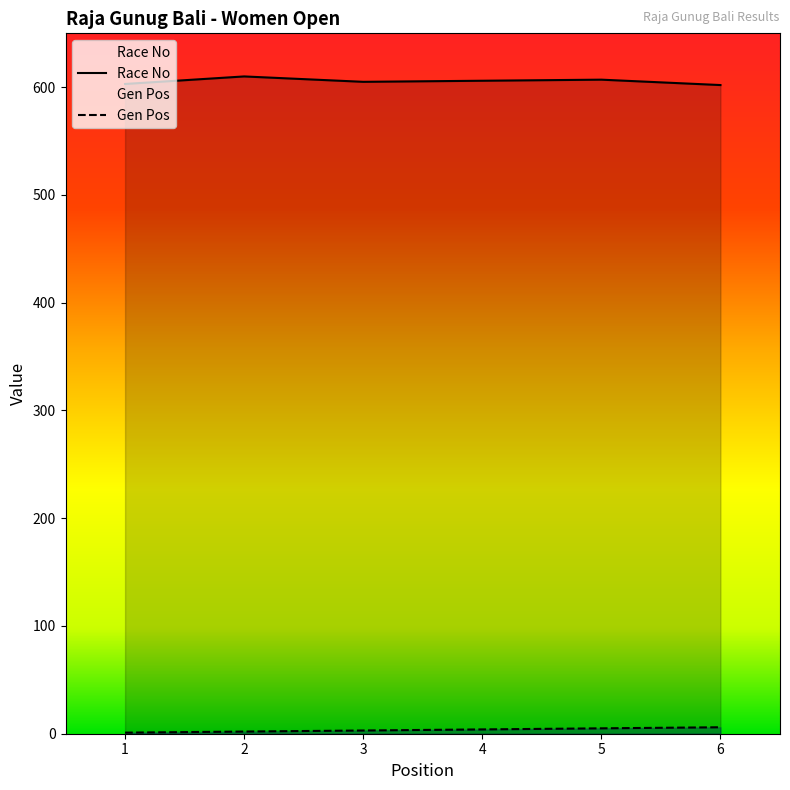

Which category has the highest value in the Gen Pos series?

6